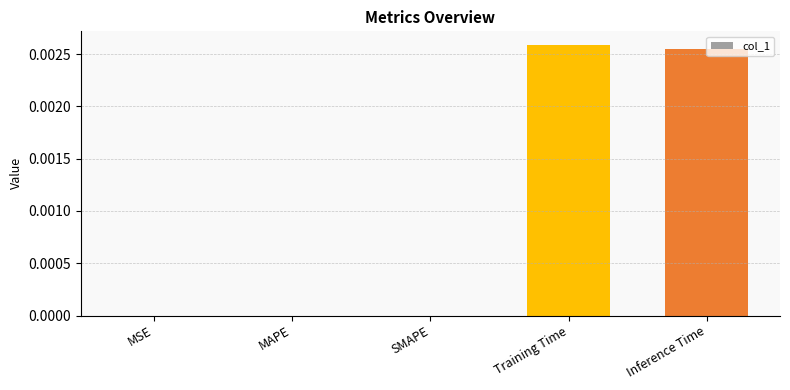

Between Training Time and MSE, which is larger?

Training Time